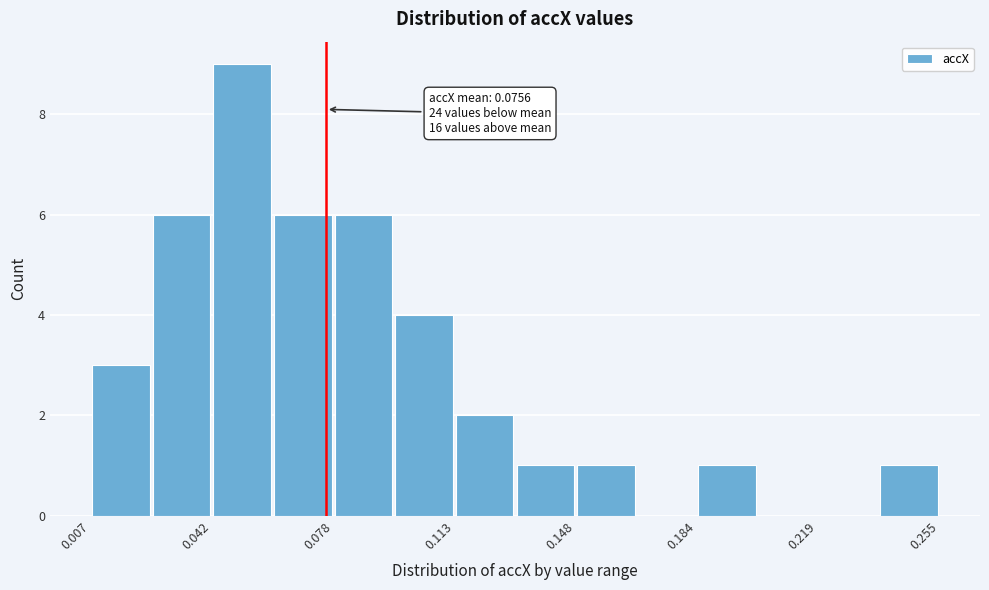

Read against the x-axis, roughly where is the centre of the tallest bar?

0.050